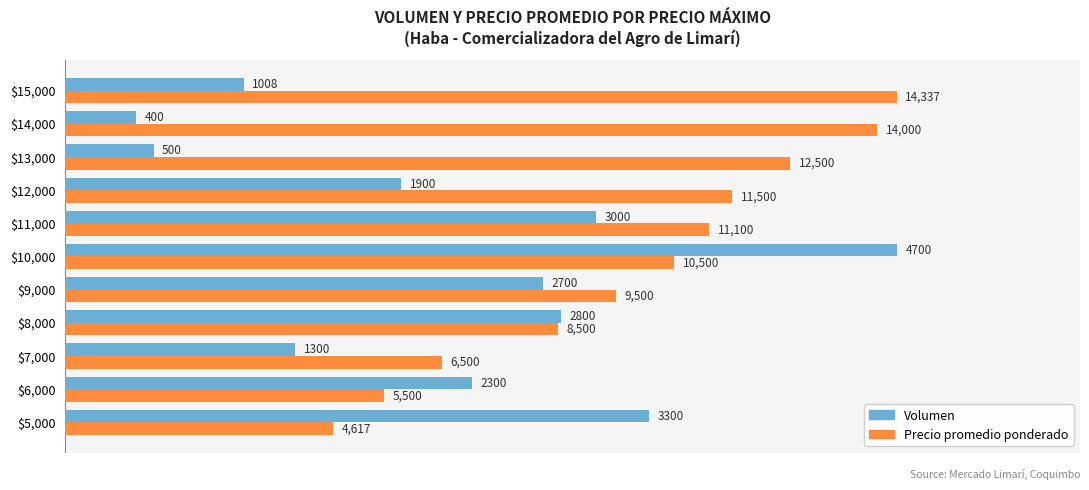

What are all the series names shown in the legend?

Volumen, Precio promedio ponderado